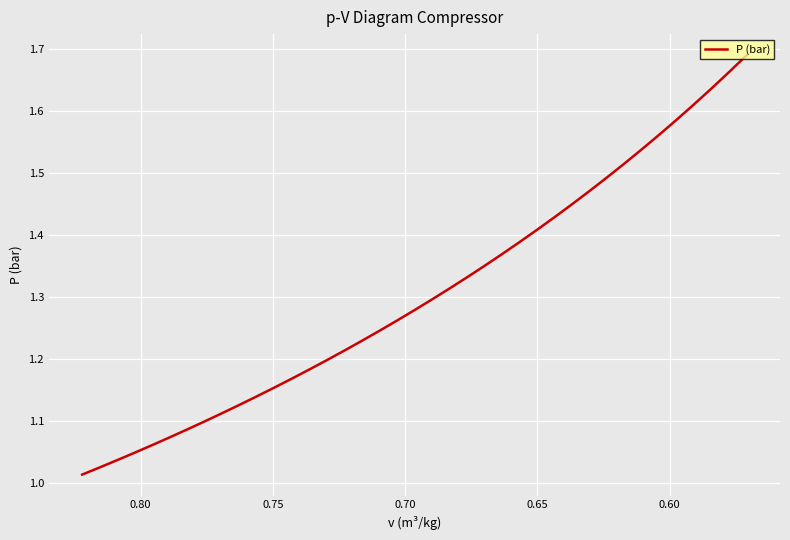

True or false: there are more than 1 points higher than both neighbors.

False